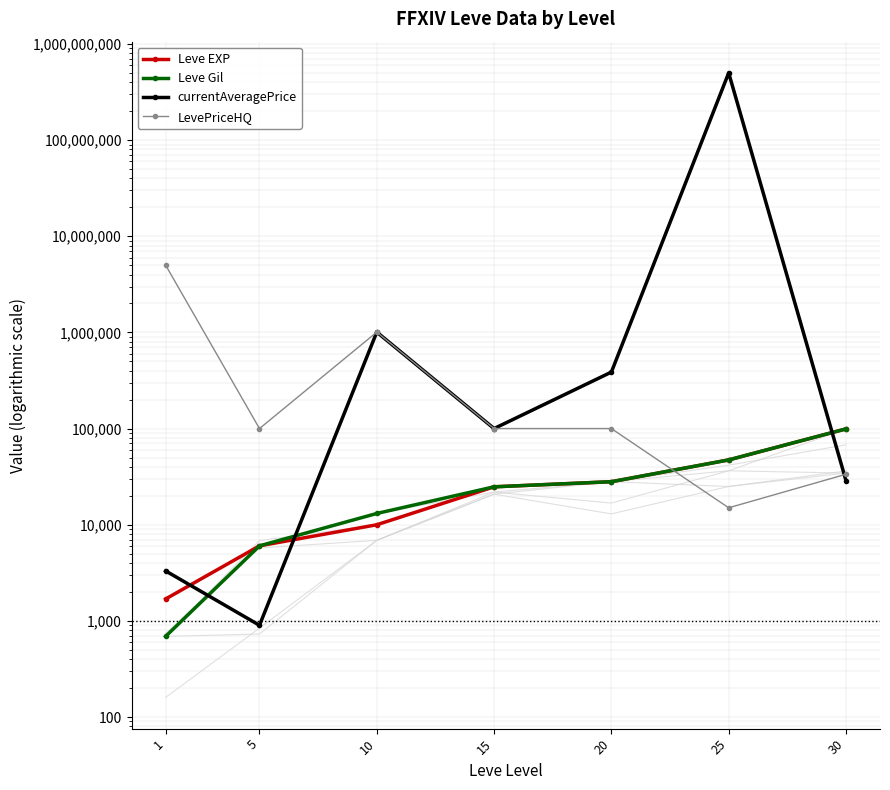

What is the sum of the Leve Gil values at 10 and 30?

112310